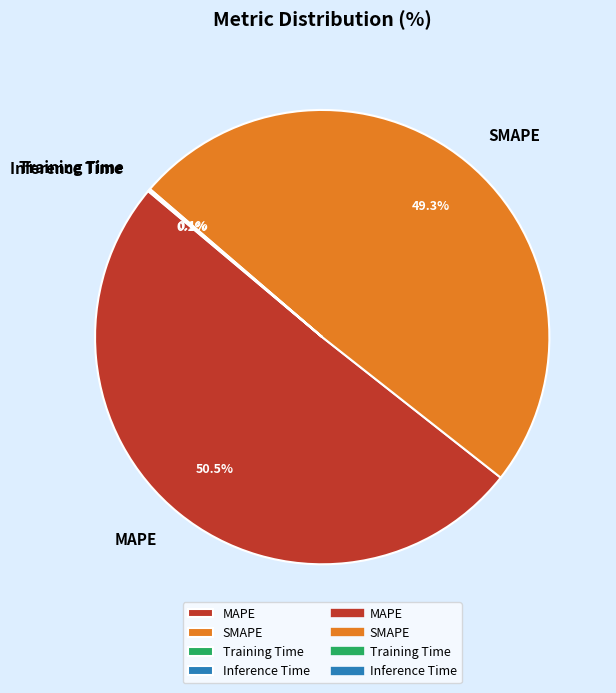

Which has a higher value, MAPE or SMAPE?

MAPE